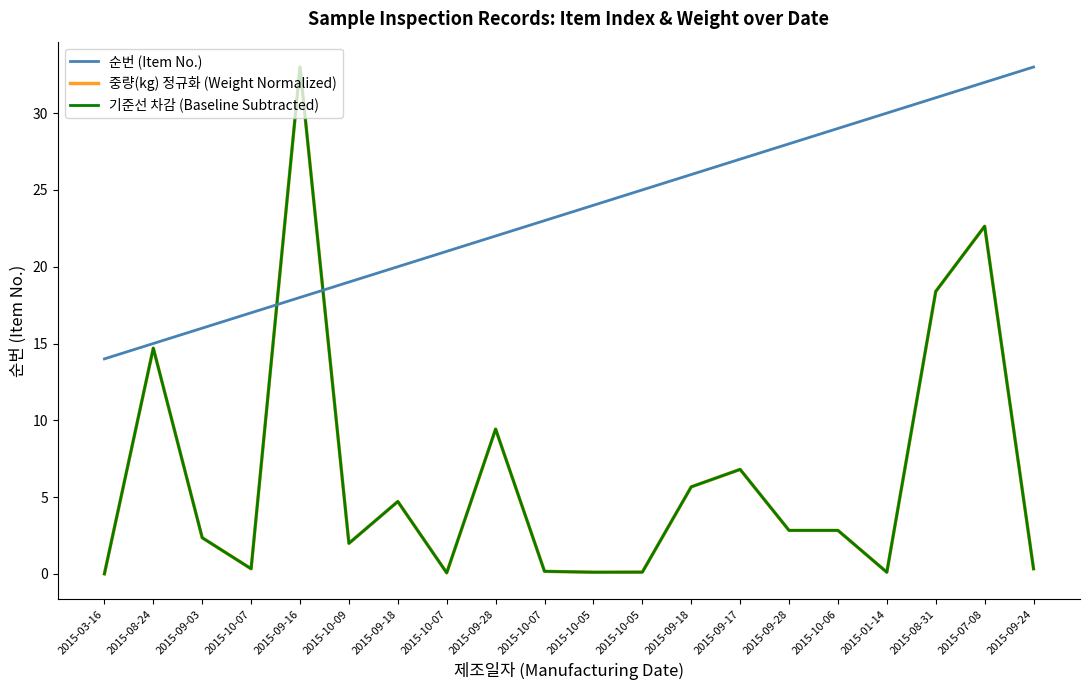

Is this an area chart (filled region under the line)?

No